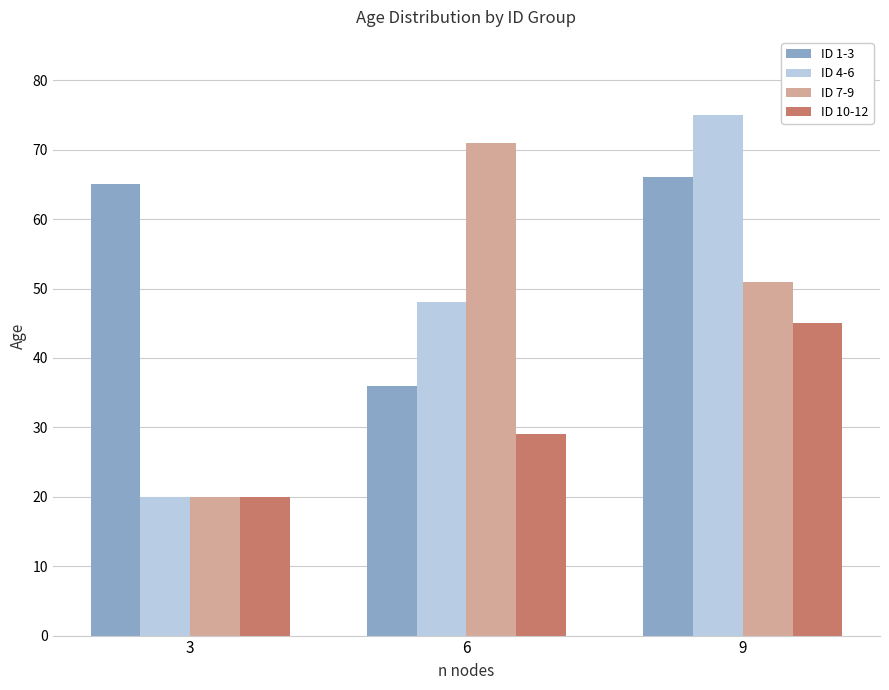

Which series changed the most between 3 and 6?

ID 7-9